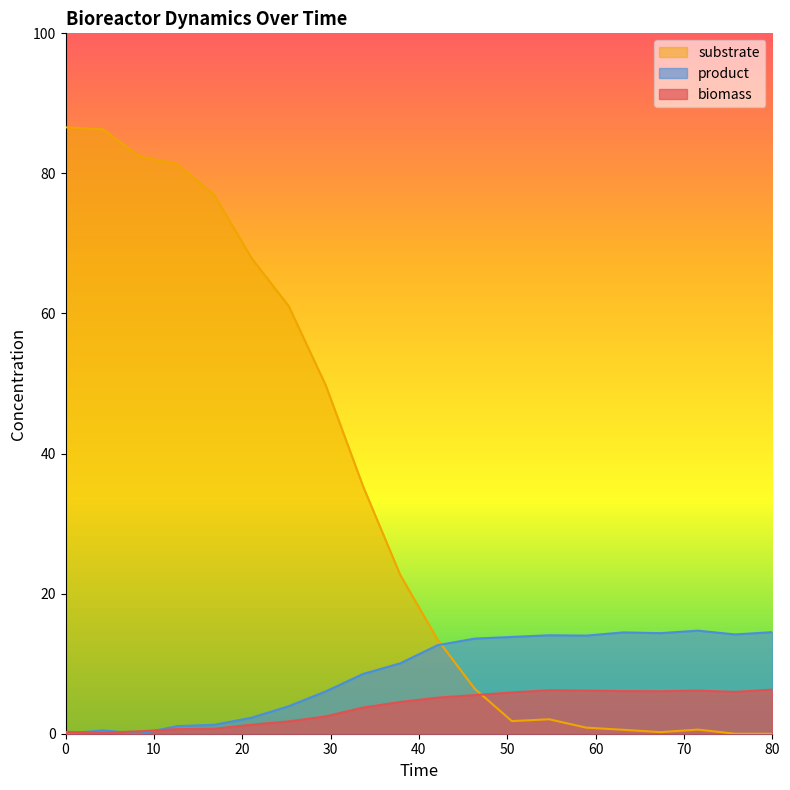

Which series has the largest total across all categories?

substrate